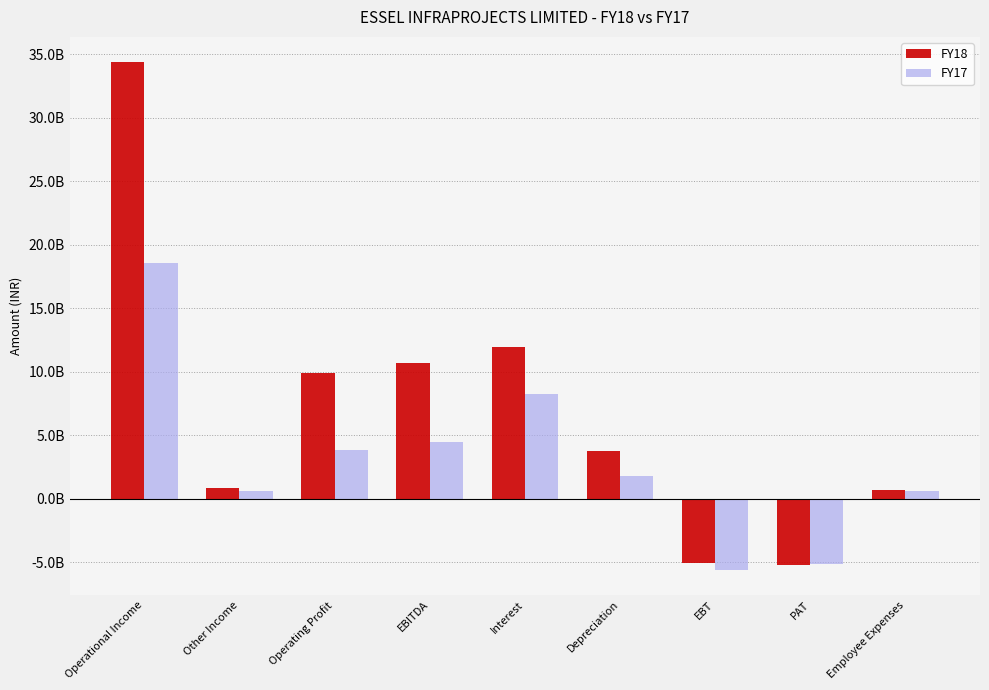

Does the chart contain stacked bars?

No